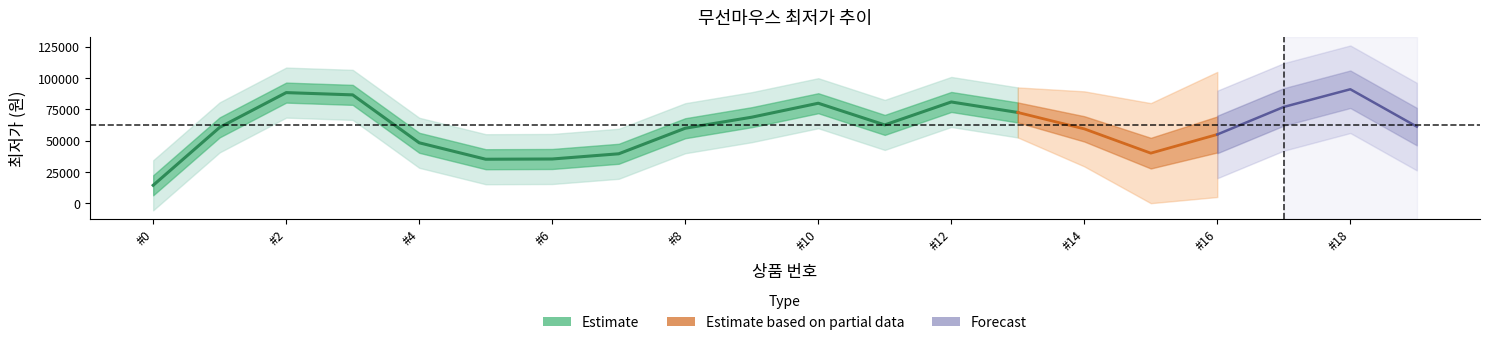

Where is the first local minimum?

1